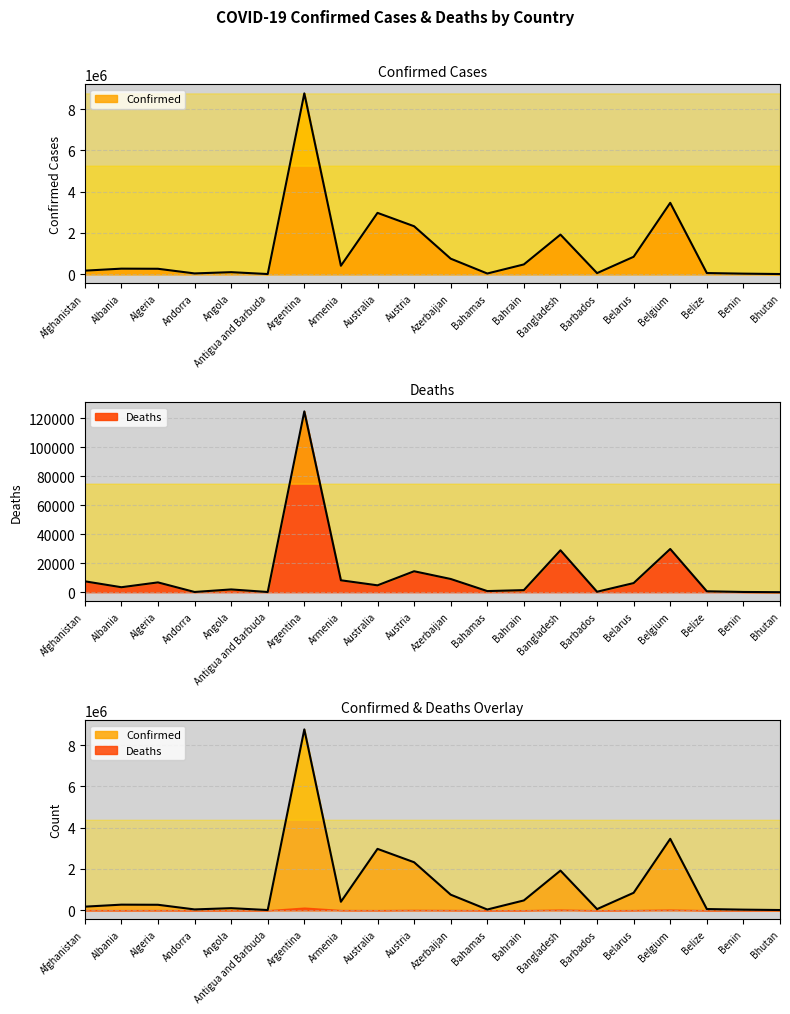

Reading right to left, what are all the values shown in this chart?

Confirmed: 7916	26552	55653	3460301	843717	52310	1919102	473462	32972	752605	2324406	2972711	408381	8766174	7342	98555	37361	262570	268491	171422
Deaths: 5	163	632	29778	6278	302	28872	1429	766	9105	14427	4733	8201	124585	134	1899	150	6753	3420	7504